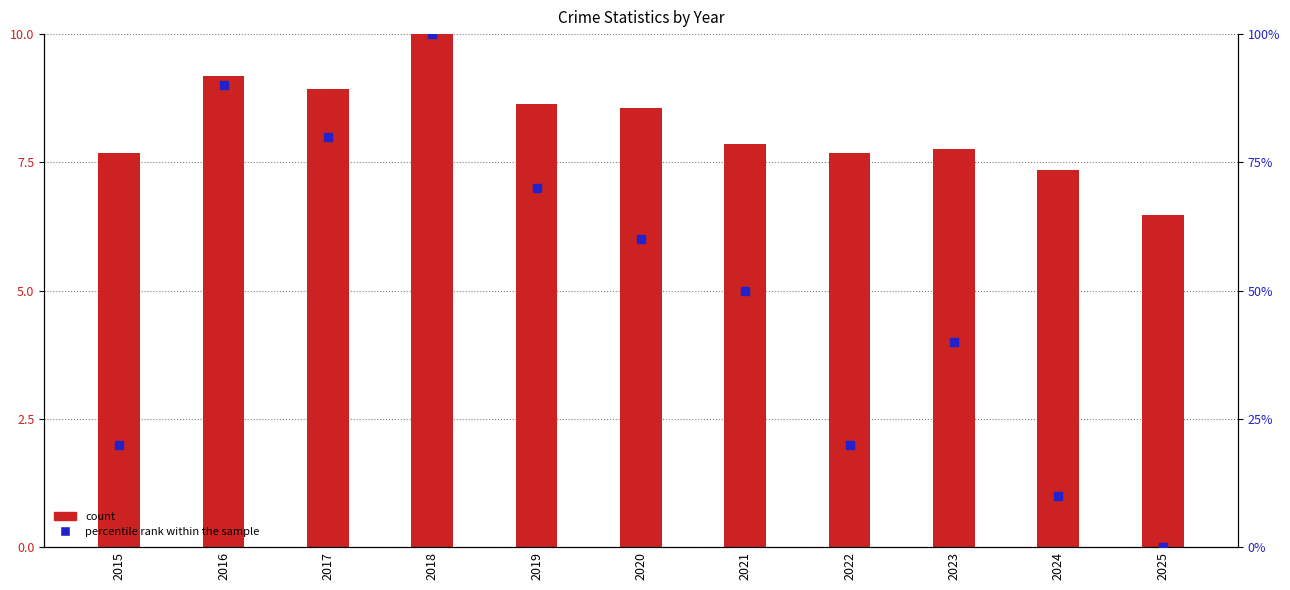

Is the value of count at 2024 greater than the value of percentile rank within the sample at 2024?

Yes